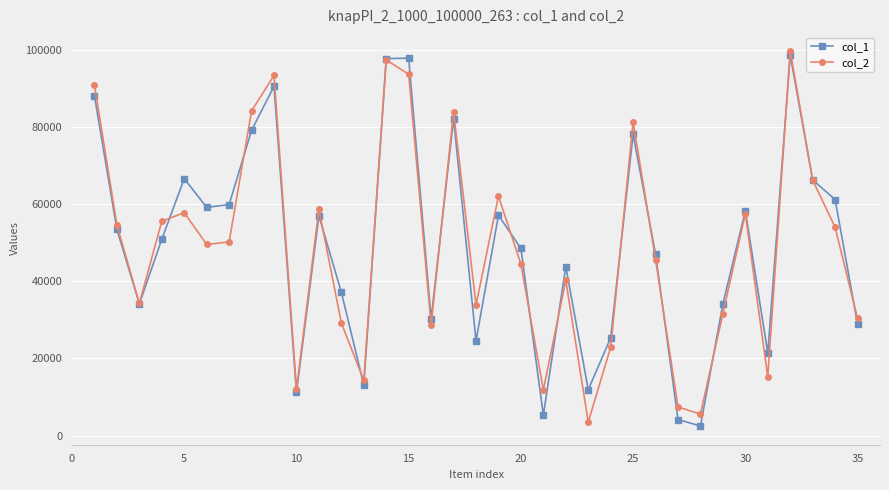

In col_1, how many points are higher than both neighbors (excluding endpoints)?

10